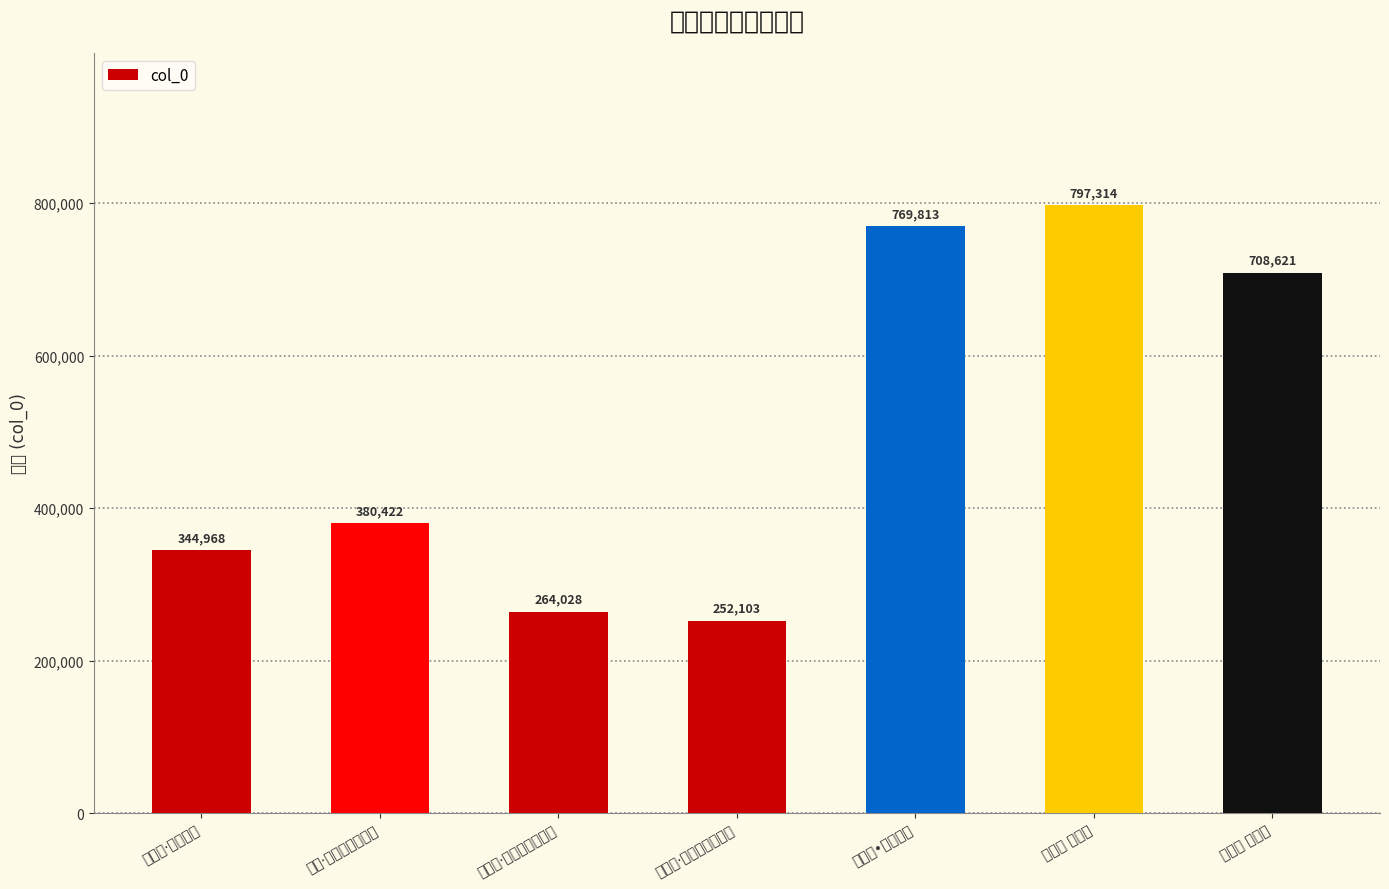

List the labels in order of value, largest first.

忆江南 美人眉, 鹧鸪天•咏美人眉, 青玉案 美人眉, 美人·眉锁春山鬓点鸦, 鹧鸪天·咏美人眉, 虞美人·眉上雅黄钗上凤, 虞美人·眉痕消得春山缬